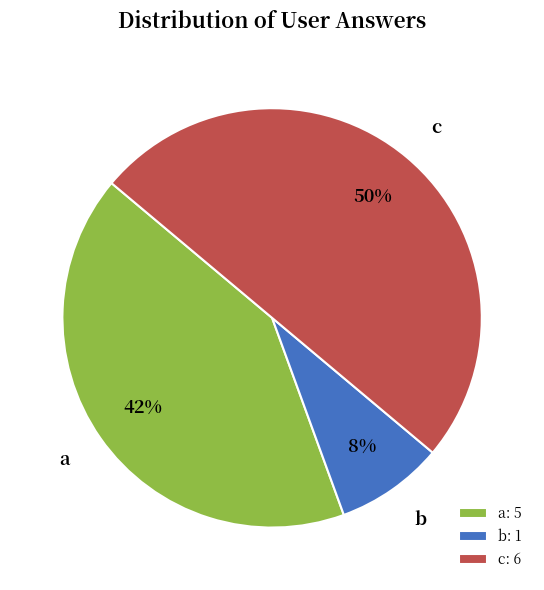

What percentage is the b: 1 slice, to the nearest percent?

8%